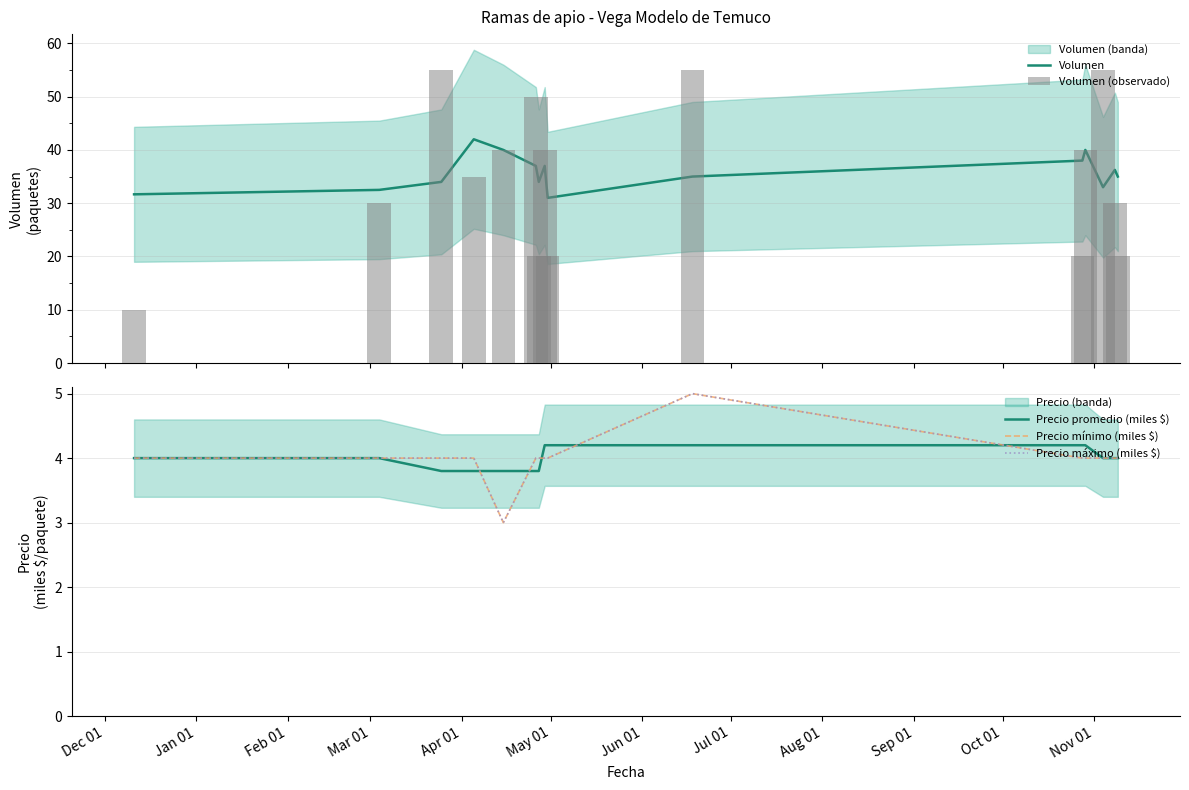

How many data points in Volumen (observado) are less than 35?

7